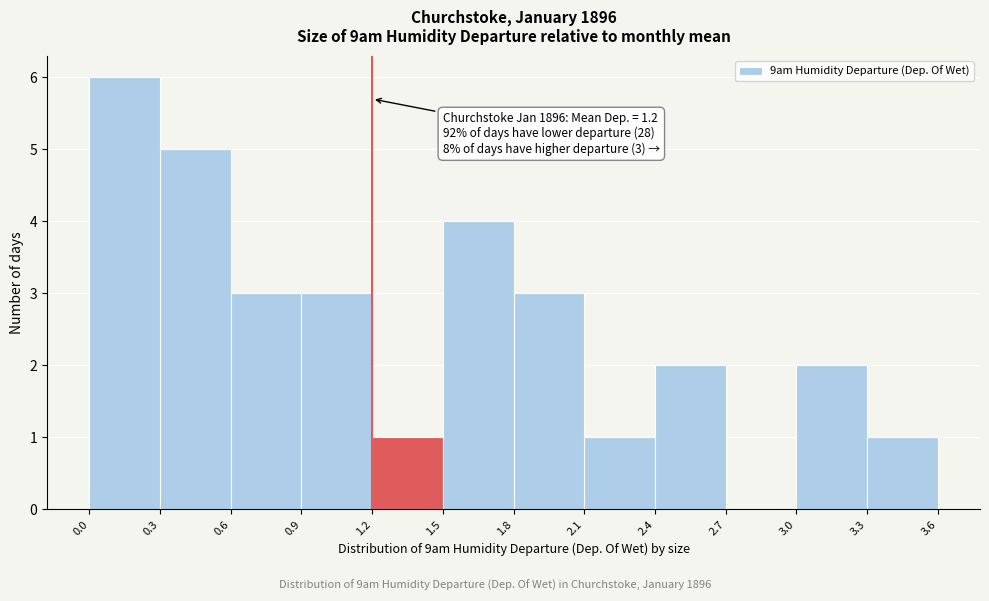

Which range on the x-axis has the tallest bar?

0.0 to 0.3